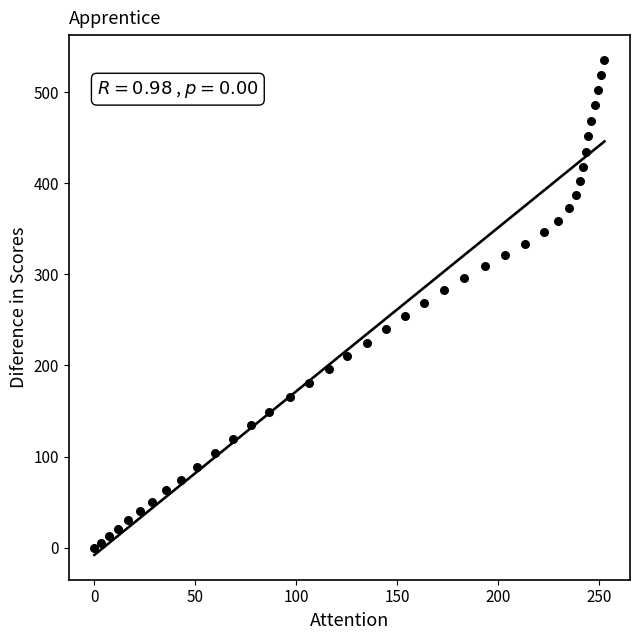

What is the range of X values (max minus min)?

252.8